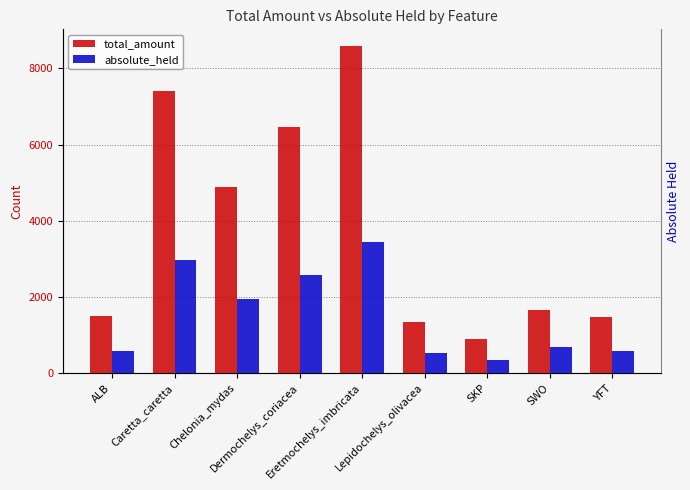

Which series has the largest total across all categories?

total_amount